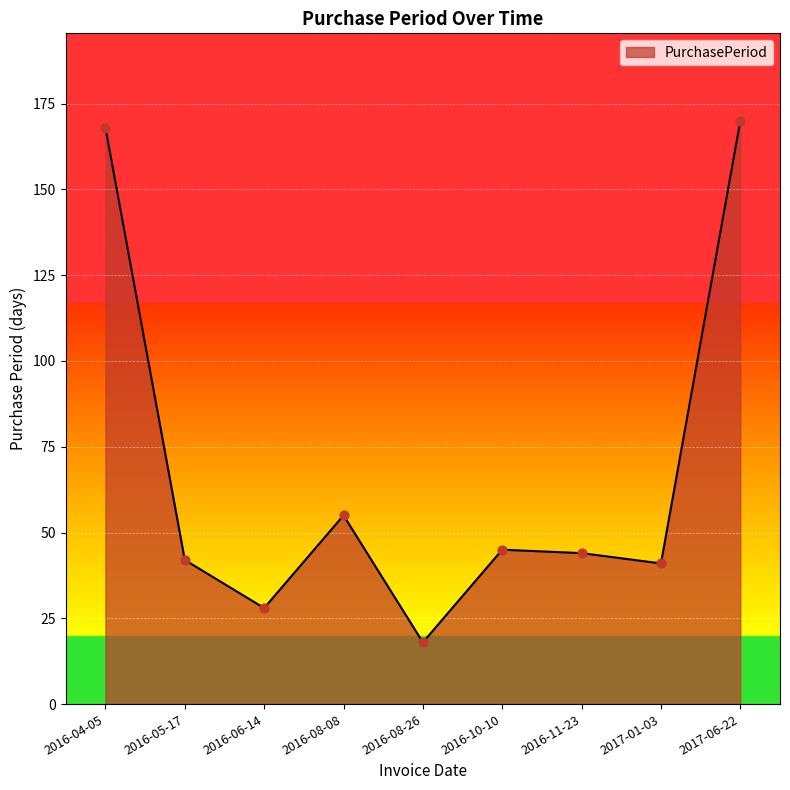

Approximately how many times larger is the value at 2016-05-17 compared to 2016-11-23?

1.0